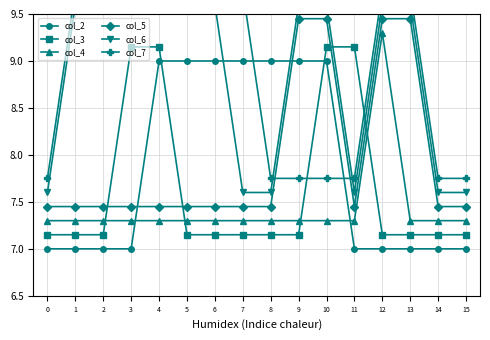

What is the total value across all series at 0?

44.2